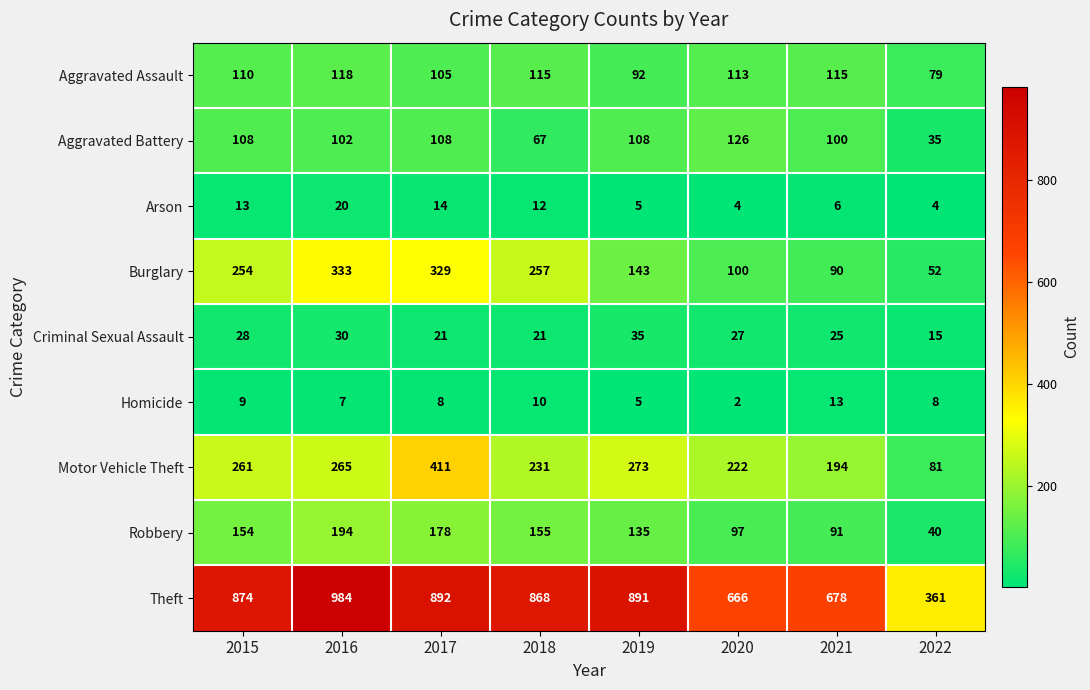

At which label does Theft reach its peak?

2016